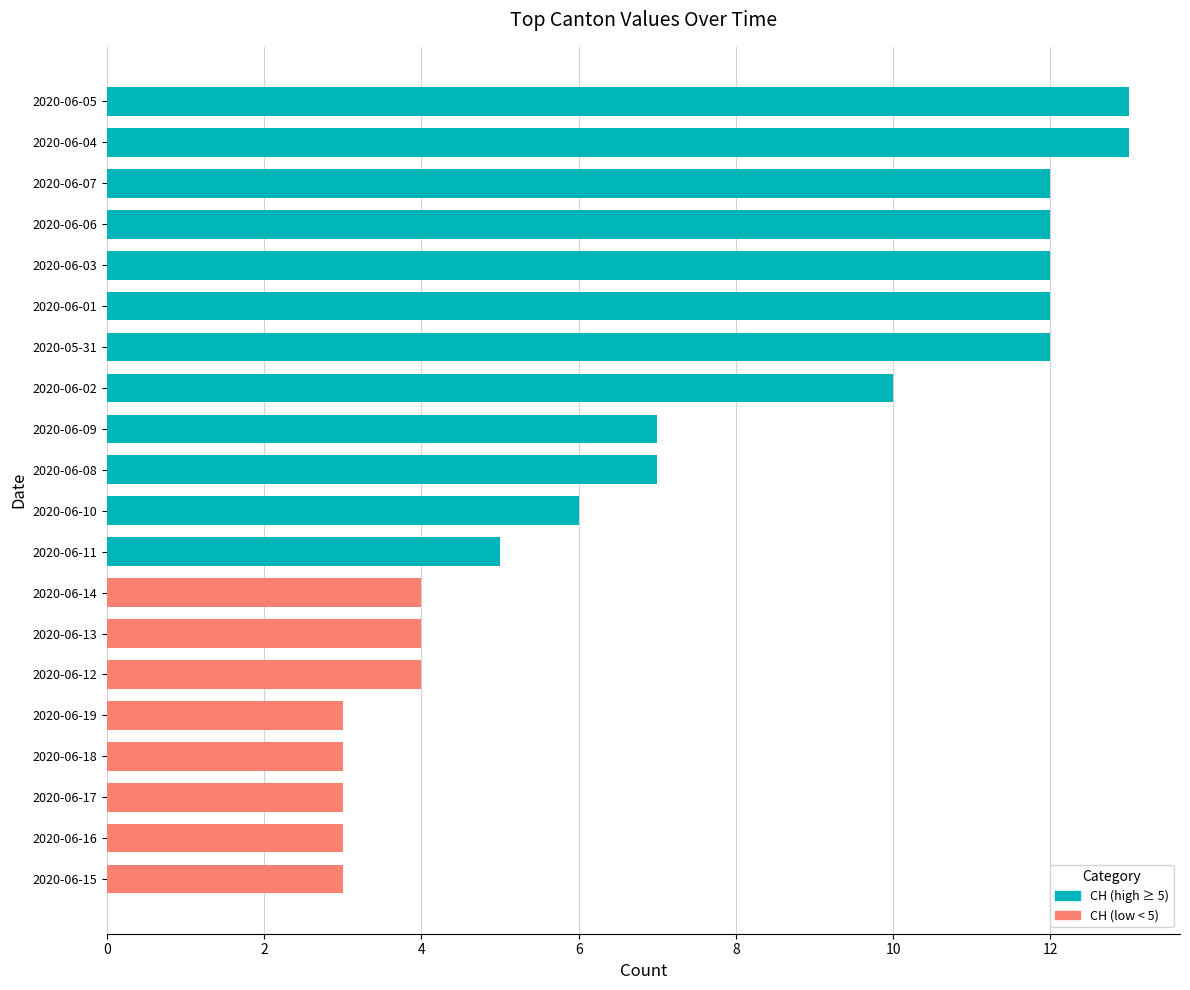

At how many categories does at least one series exceed 6?

10